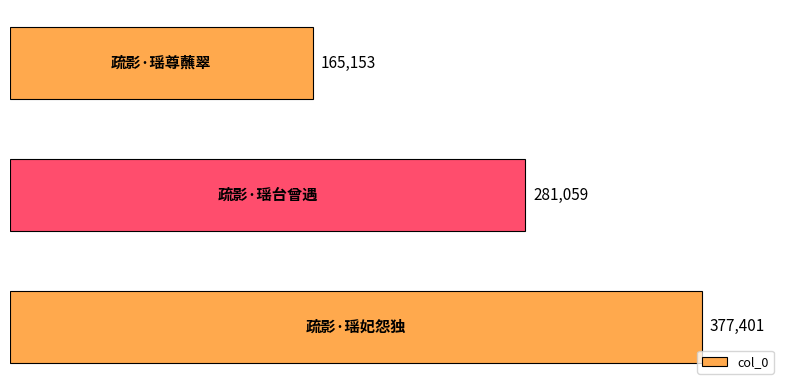

What is the difference between the maximum and minimum values?

212248